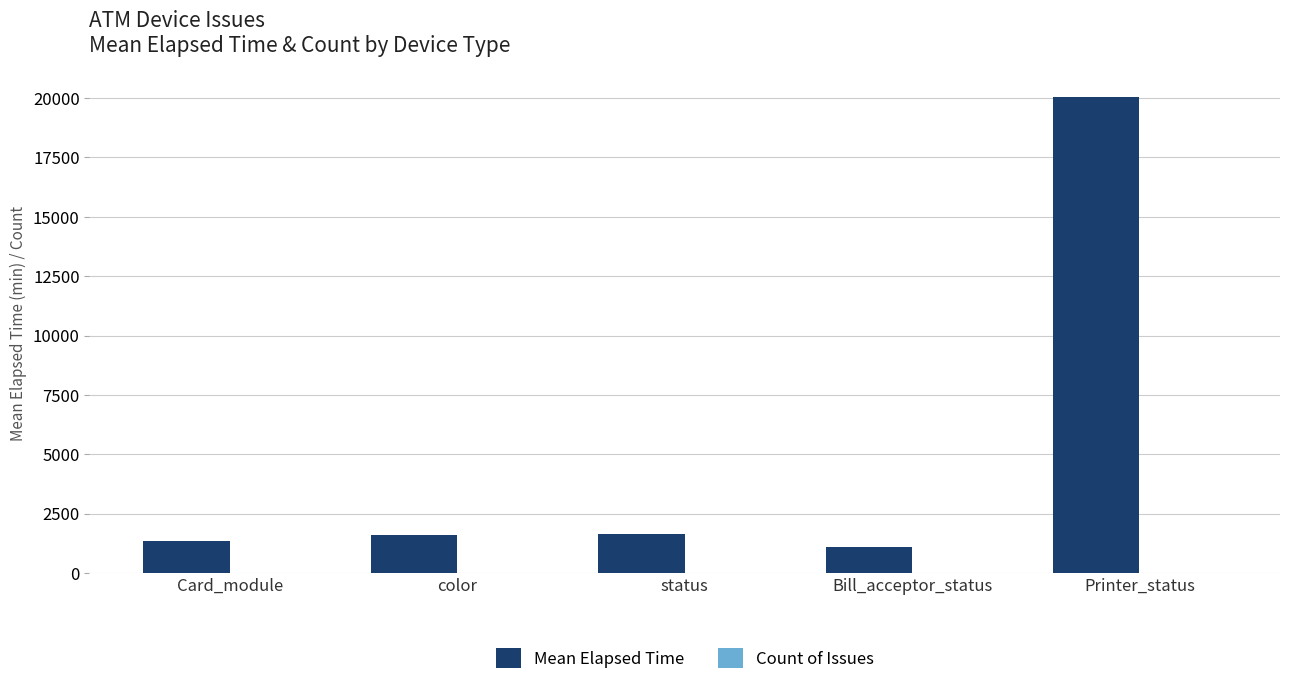

What is the maximum value shown in the chart?

20055